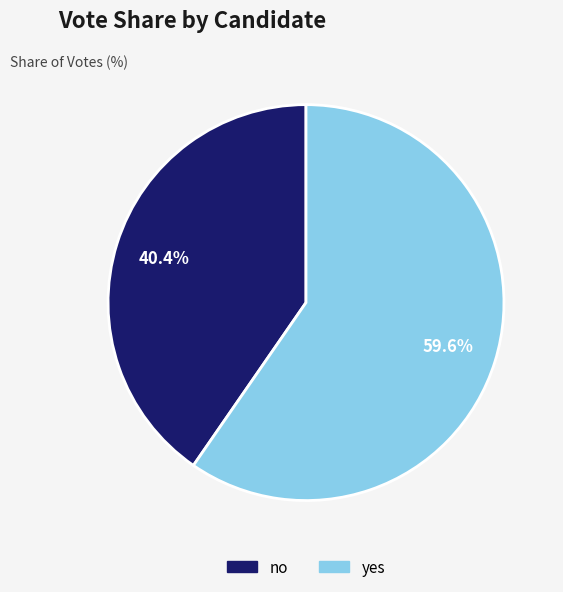

Does no account for over 50% of the chart?

No